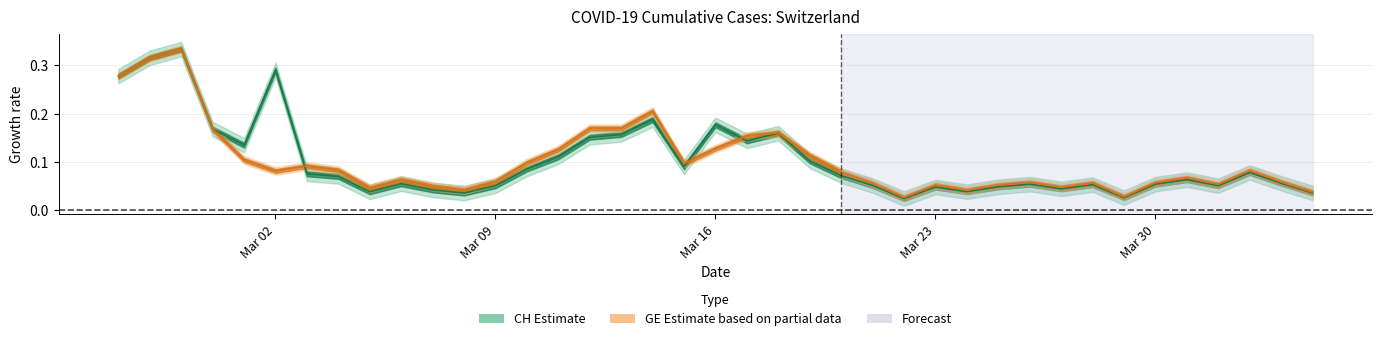

Rank the series by their average value, from highest to lowest.

CH growth rate, GE growth rate